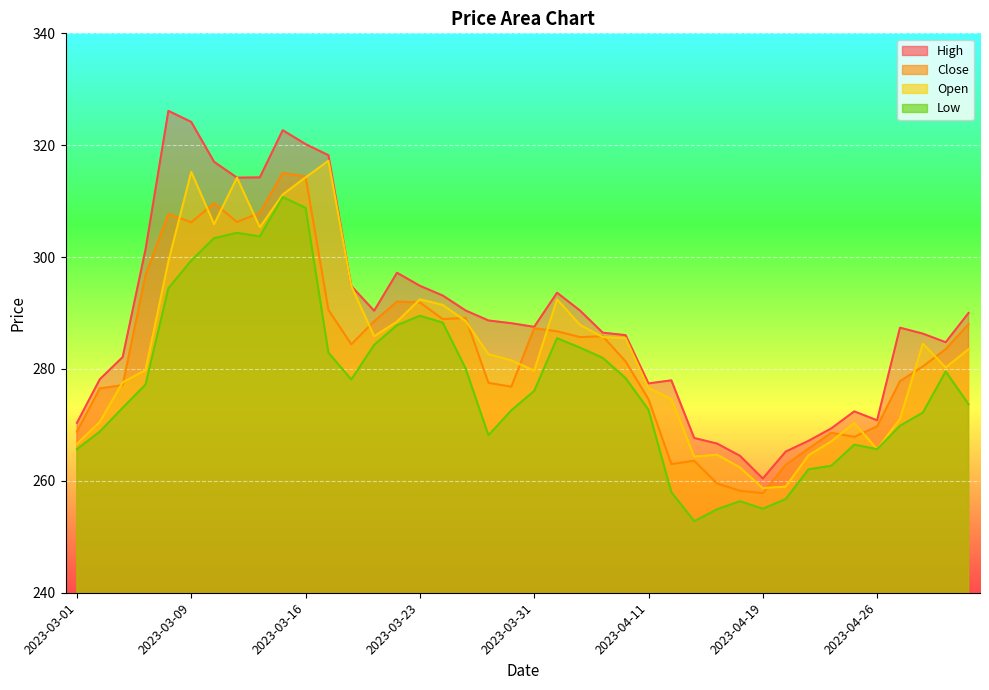

Which label corresponds to the largest value in the chart?

2023-03-08